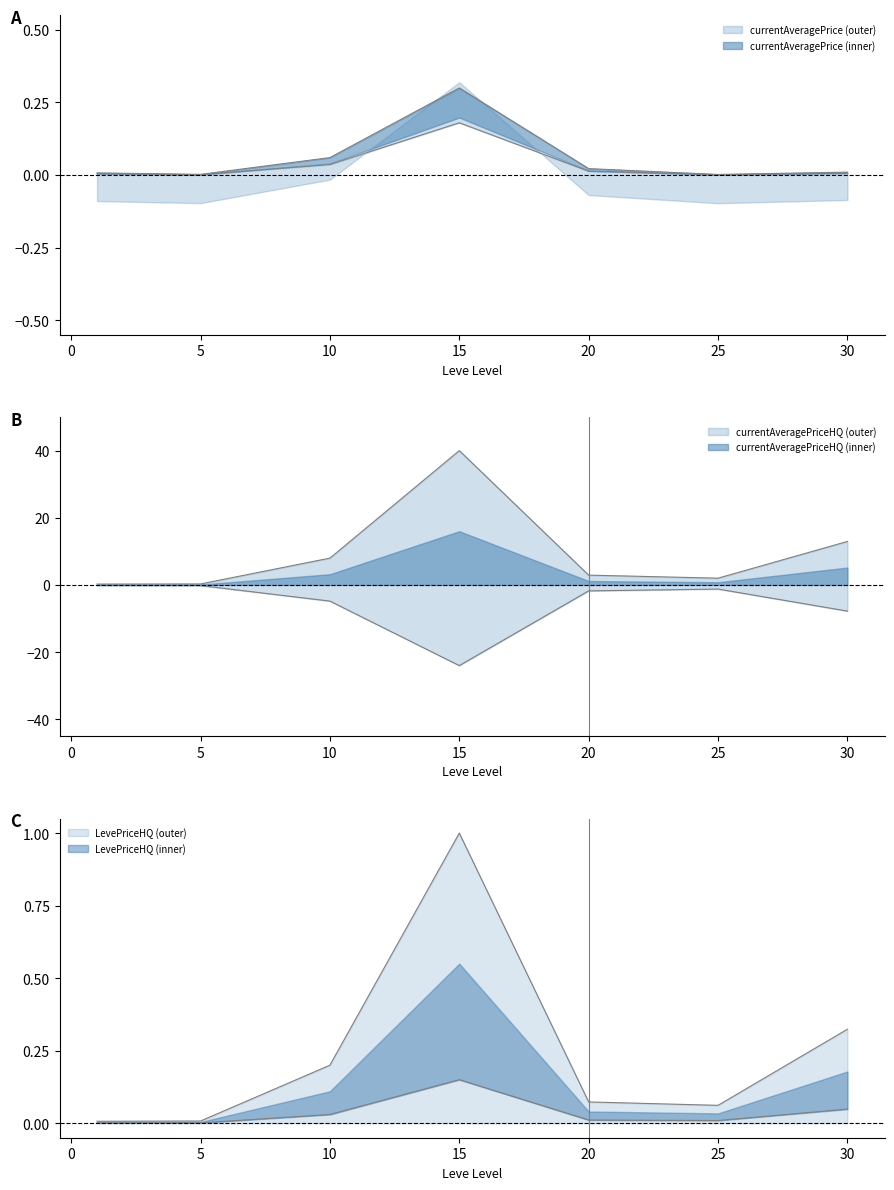

Is this an area chart (filled region under the line)?

No